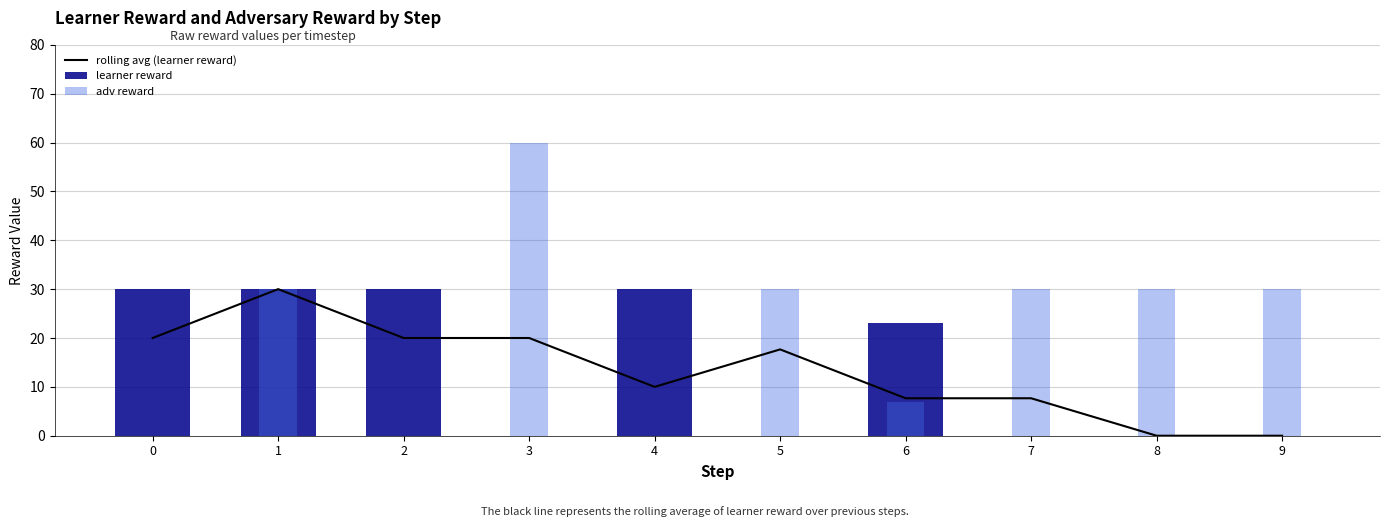

How many groups of bars are there?

10